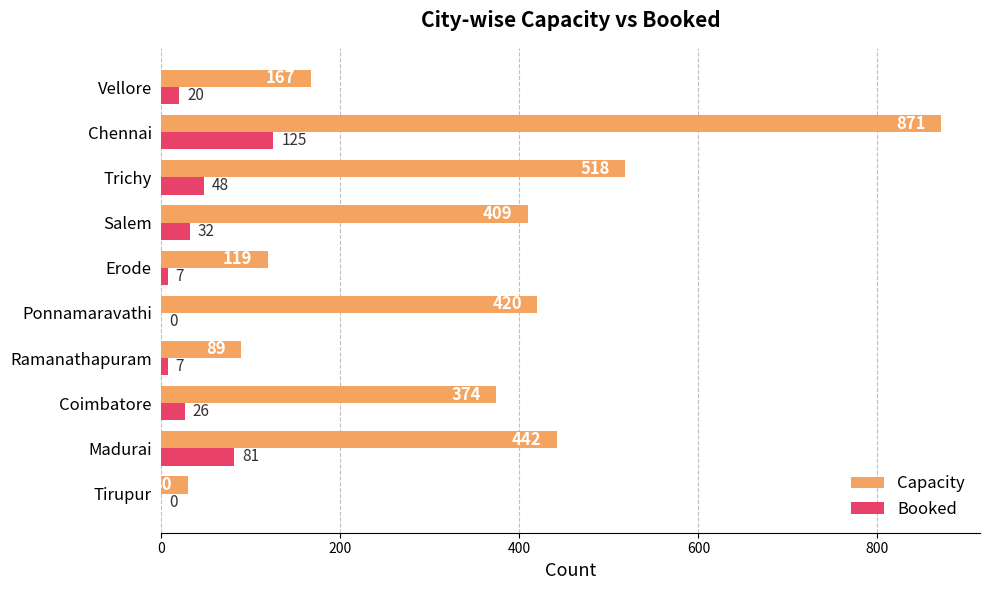

At which category is the sum across all series the highest?

Chennai